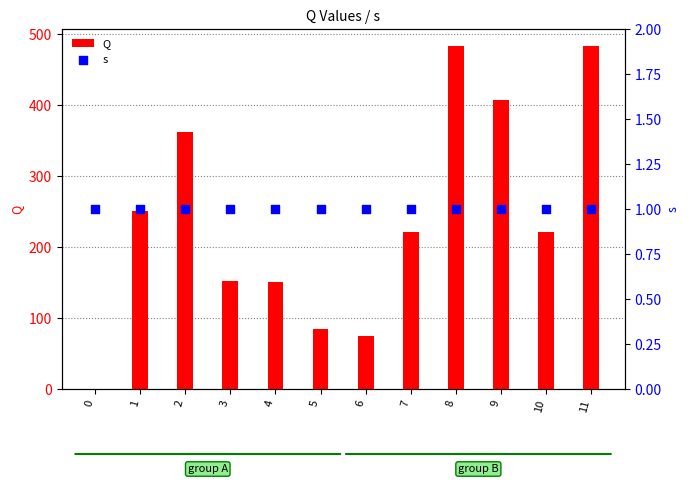

What is the total value across all series at 2?

363.1